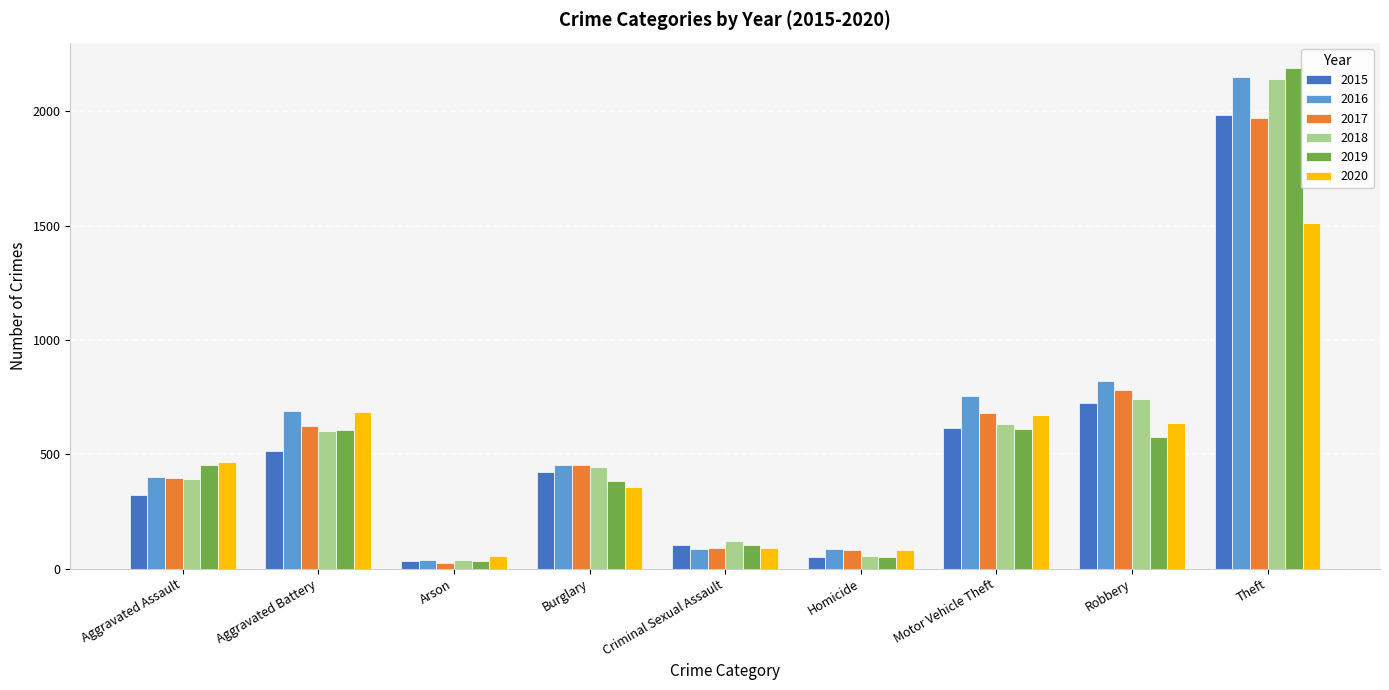

At which label does 2018 first exceed 443?

Aggravated Battery